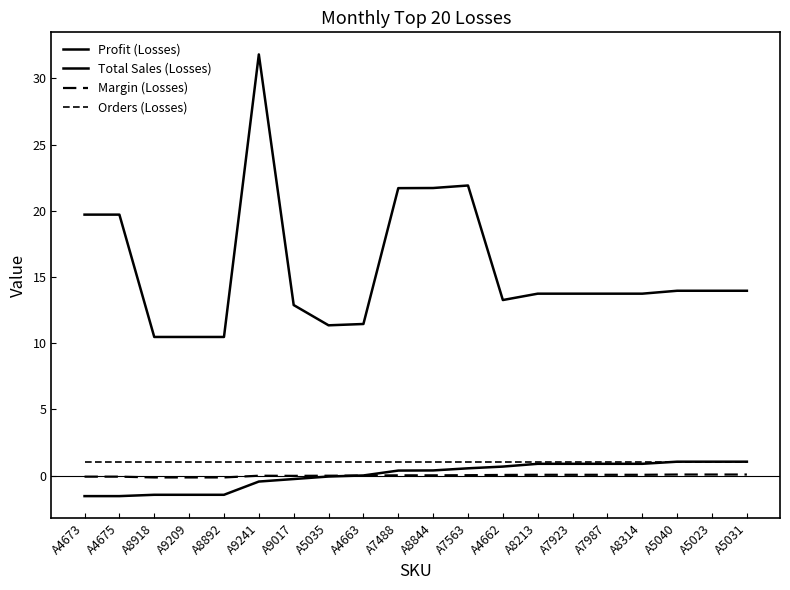

How many lines are shown in the chart?

4